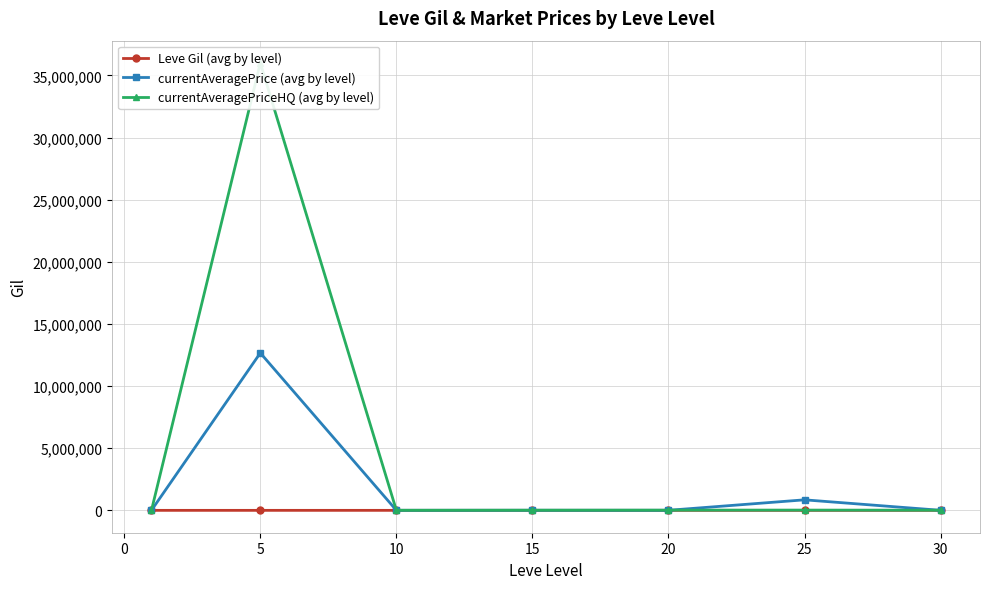

What is the value of the Leve Gil (avg by level) point at the 1st from the left?

232.5